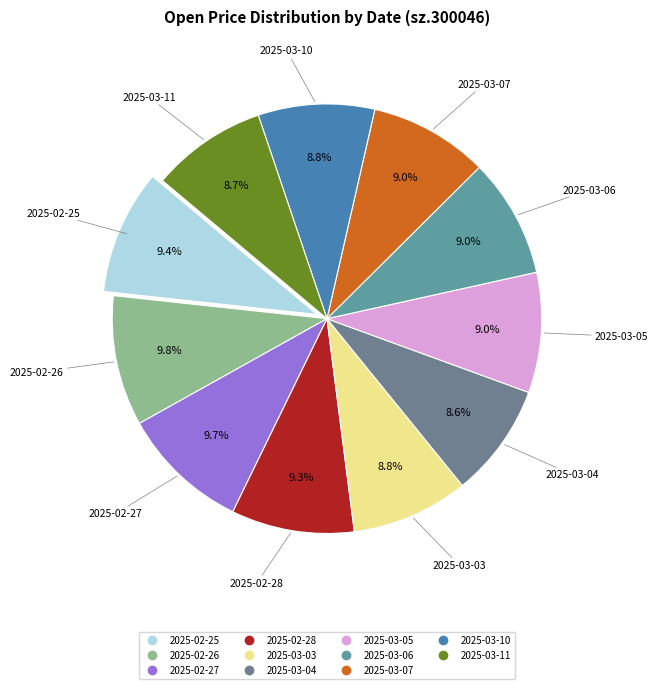

What percentage is the 2025-03-11 slice, to the nearest percent?

9%